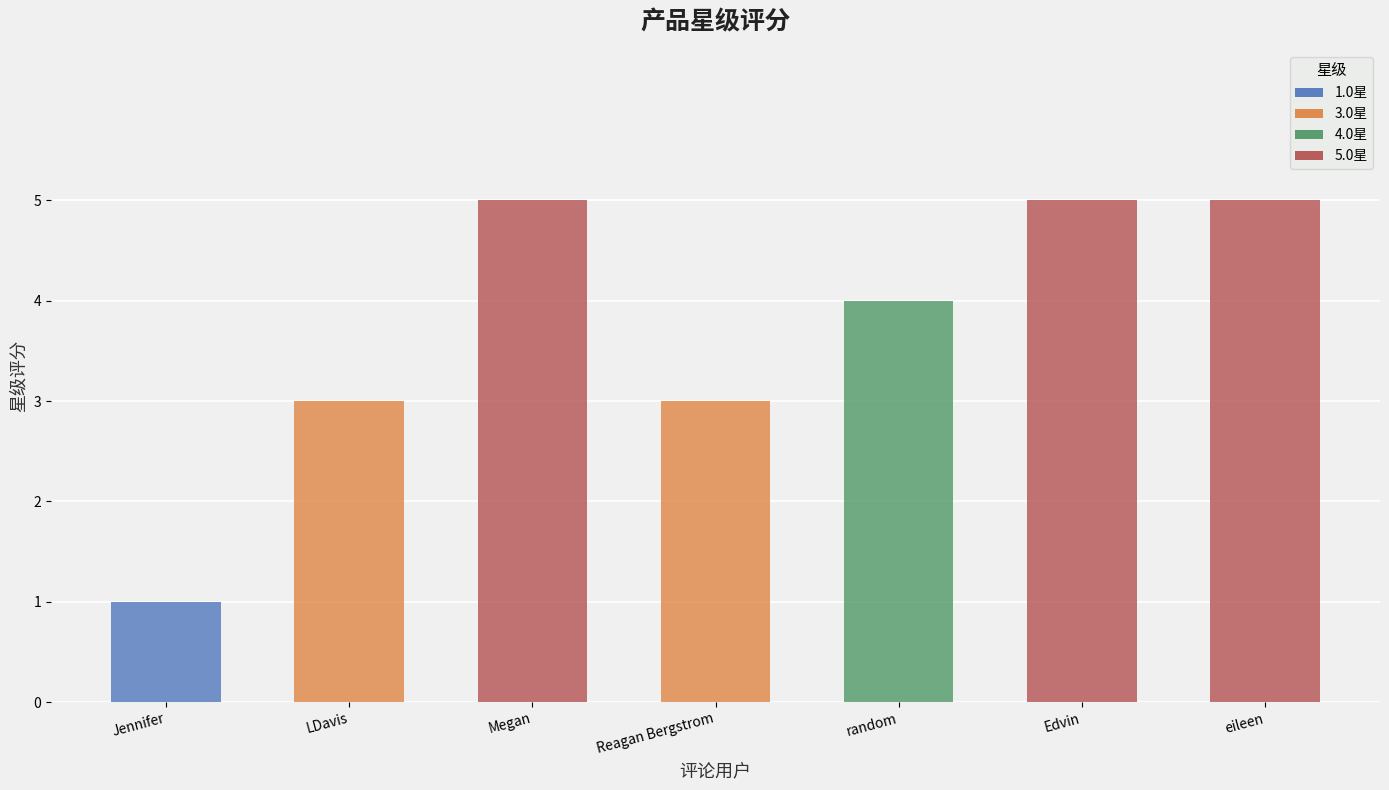

What is the change in value from LDavis to Megan?

+2